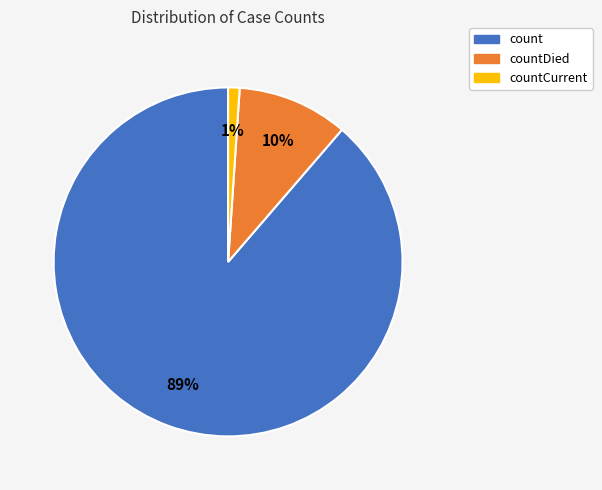

Is it true that countDied is 10% of the pie?

True